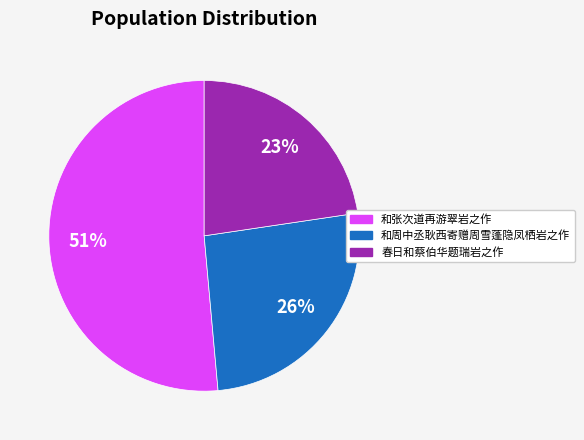

To the nearest percent, what is the average slice percentage?

33%